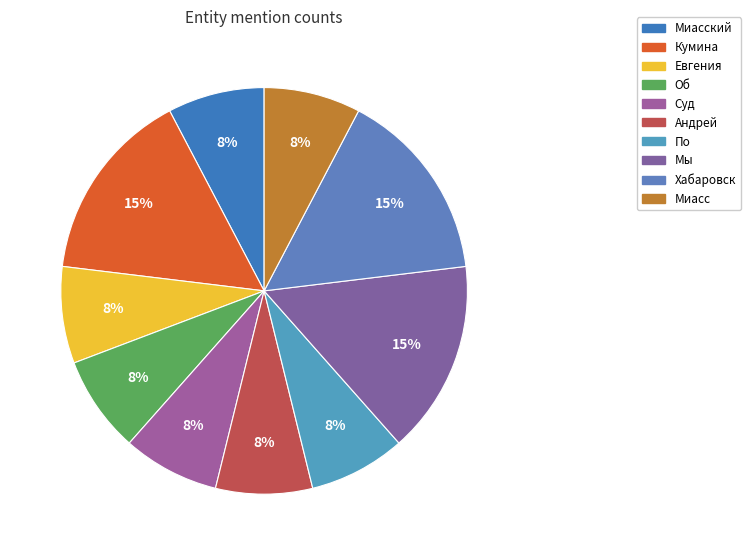

How many slices are in this pie chart?

10